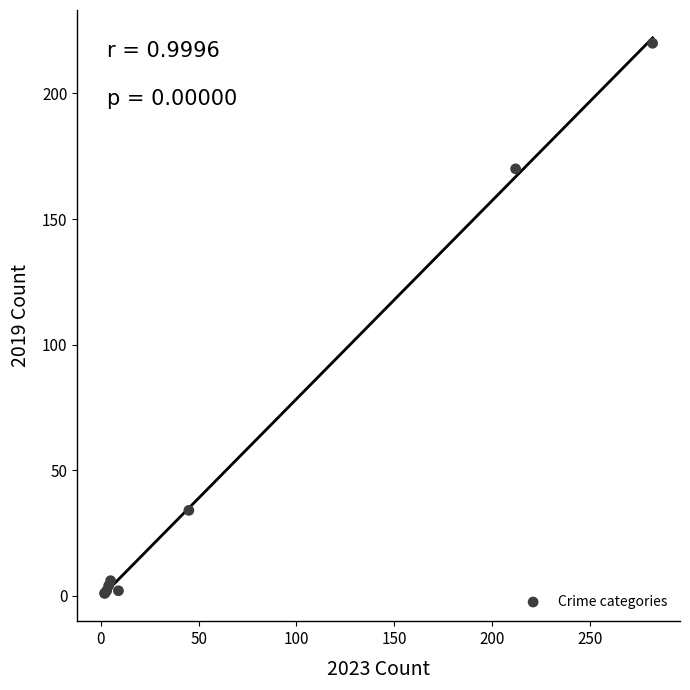

What Y value in the scatter plot is closest to 110?

170